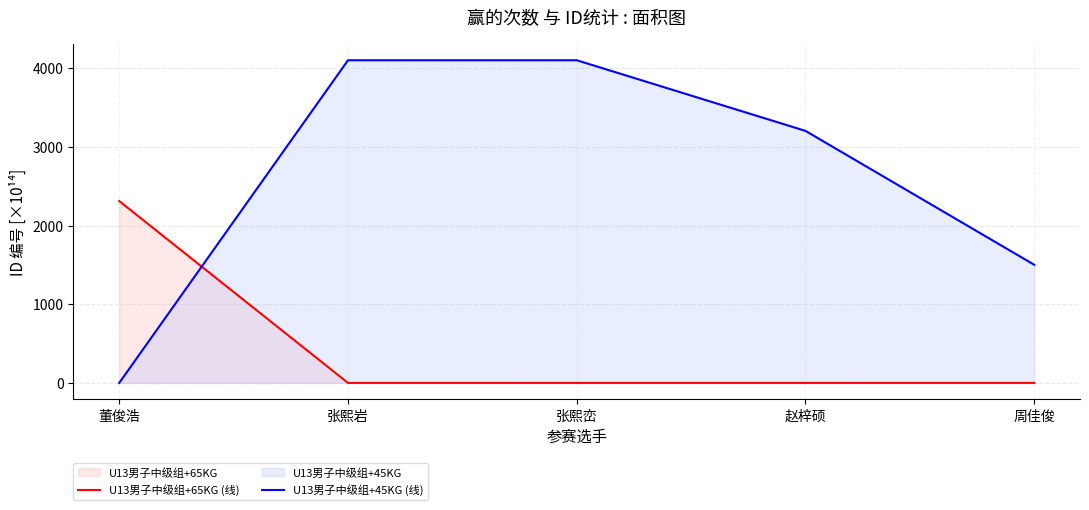

What is the highest value of the U13男子中级组+65KG (线) series?

2311.2